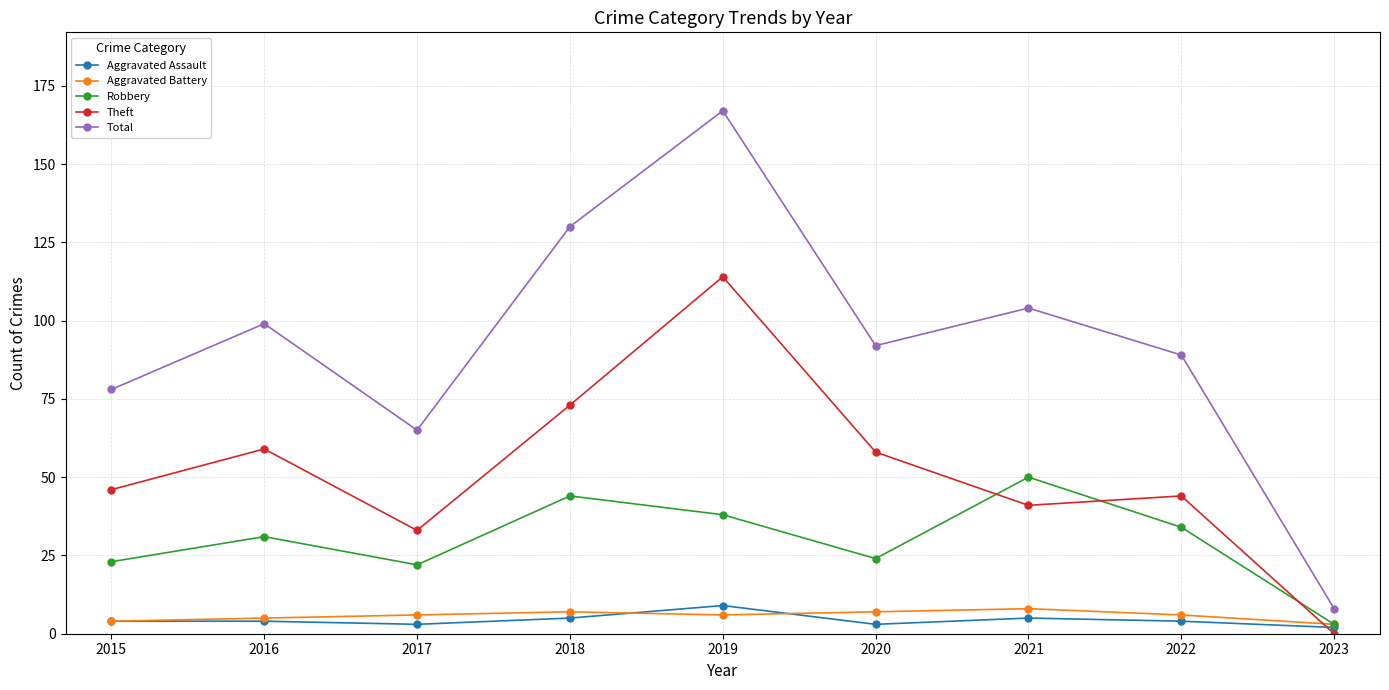

The Total series shows 36 at 2015. True or false?

False